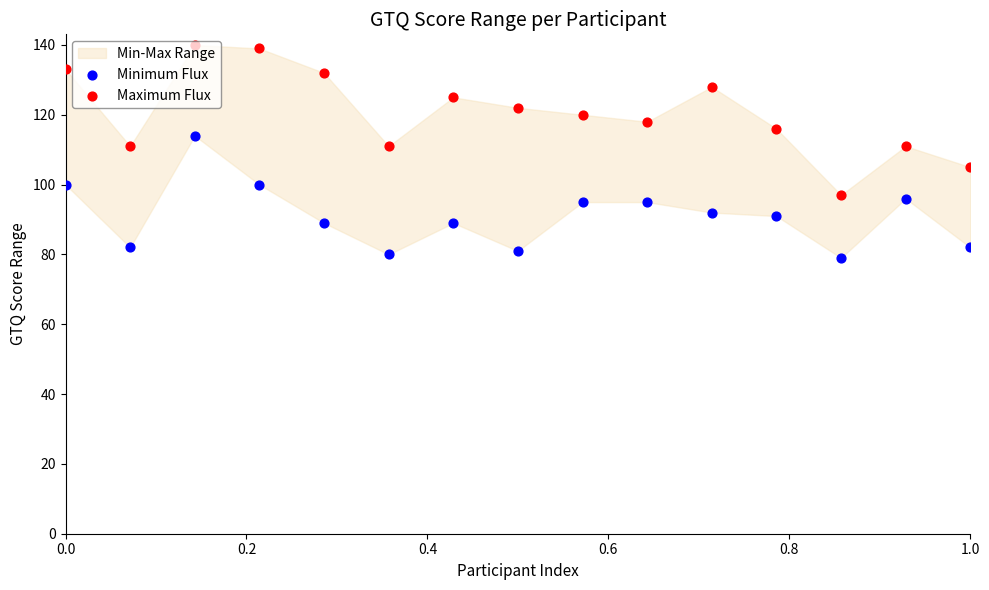

Which series reaches the minimum Y coordinate?

Minimum Flux